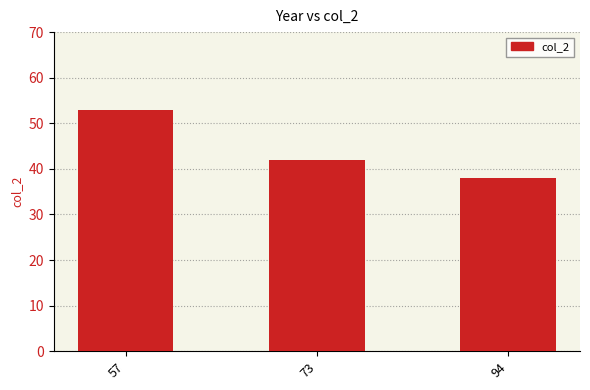

What is the minimum value shown in the chart?

38